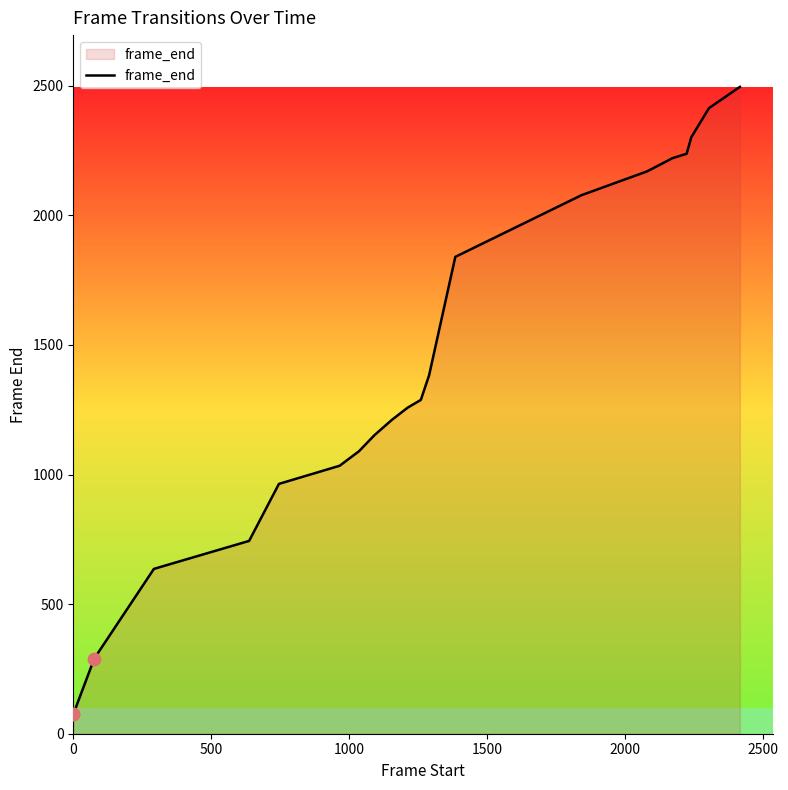

What is the minimum value shown in the chart?

75